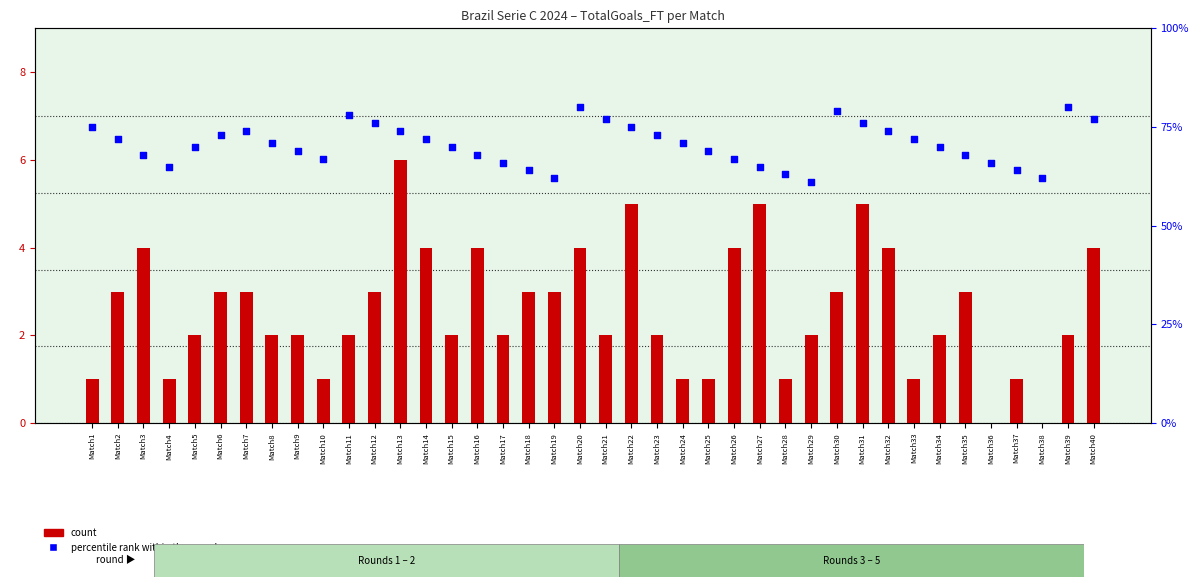

Which series has the widest spread of Y values?

percentile rank within the sample